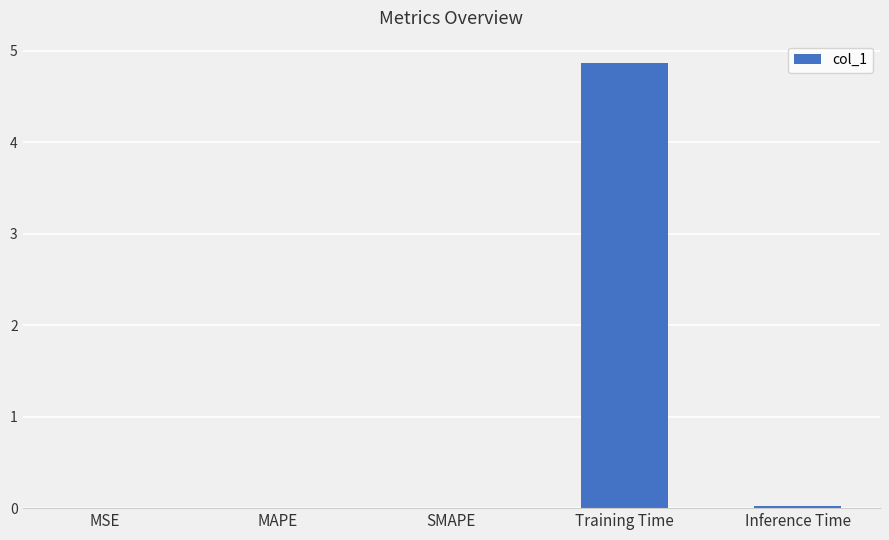

Is it true that the value at MSE is 0.0?

True